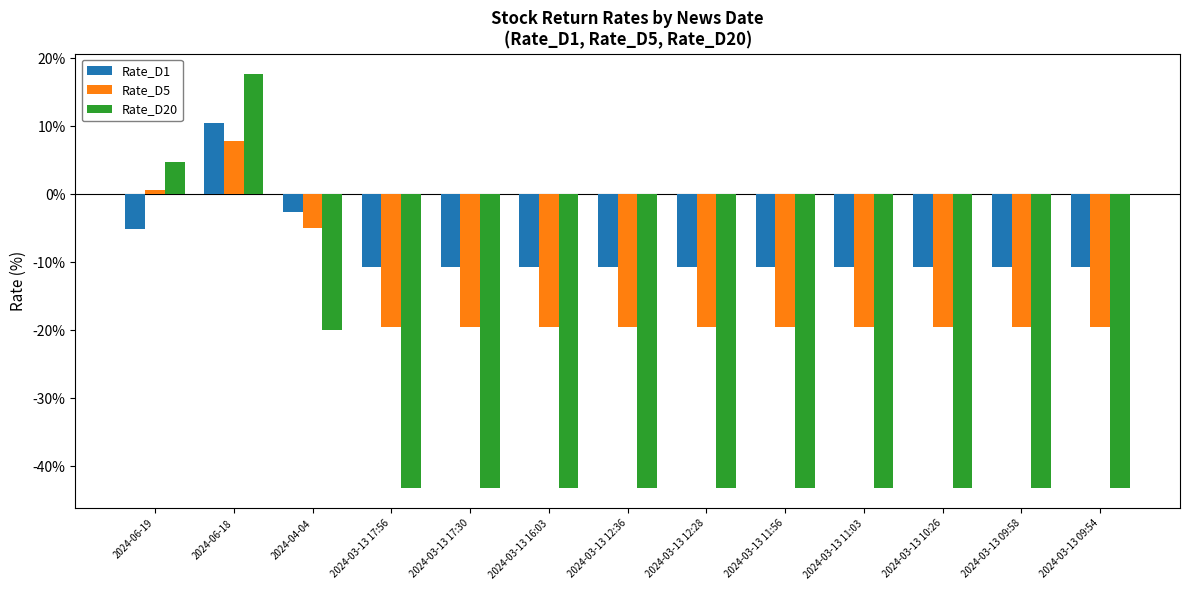

Reading right to left, transcribe all the data shown in this chart.

Rate_D1: 2024-03-13 09:54=-10.7	2024-03-13 09:58=-10.7	2024-03-13 10:26=-10.7	2024-03-13 11:03=-10.7	2024-03-13 11:56=-10.7	2024-03-13 12:28=-10.7	2024-03-13 12:36=-10.7	2024-03-13 16:03=-10.7	2024-03-13 17:30=-10.7	2024-03-13 17:56=-10.7	2024-04-04=-2.7	2024-06-18=10.5	2024-06-19=-5.2
Rate_D5: 2024-03-13 09:54=-19.6	2024-03-13 09:58=-19.6	2024-03-13 10:26=-19.6	2024-03-13 11:03=-19.6	2024-03-13 11:56=-19.6	2024-03-13 12:28=-19.6	2024-03-13 12:36=-19.6	2024-03-13 16:03=-19.6	2024-03-13 17:30=-19.6	2024-03-13 17:56=-19.6	2024-04-04=-5.0	2024-06-18=7.8	2024-06-19=0.6
Rate_D20: 2024-03-13 09:54=-43.2	2024-03-13 09:58=-43.2	2024-03-13 10:26=-43.2	2024-03-13 11:03=-43.2	2024-03-13 11:56=-43.2	2024-03-13 12:28=-43.2	2024-03-13 12:36=-43.2	2024-03-13 16:03=-43.2	2024-03-13 17:30=-43.2	2024-03-13 17:56=-43.2	2024-04-04=-20.0	2024-06-18=17.6	2024-06-19=4.8